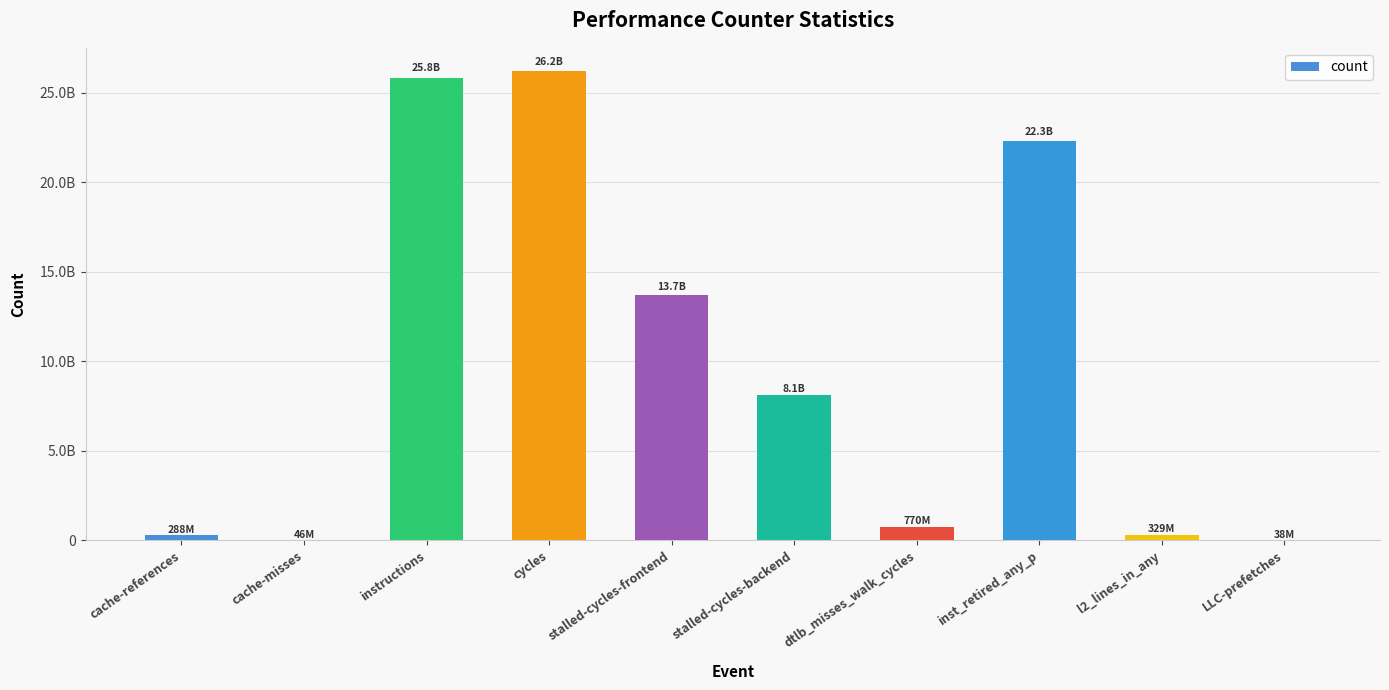

Reading right to left, extract all data points from this chart.

LLC-prefetches=37847792	l2_lines_in_any=328597713	inst_retired_any_p=22317991974	dtlb_misses_walk_cycles=770394200	stalled-cycles-backend=8113802961	stalled-cycles-frontend=13734838101	cycles=26203009063	instructions=25847641614	cache-misses=45950232	cache-references=287676746